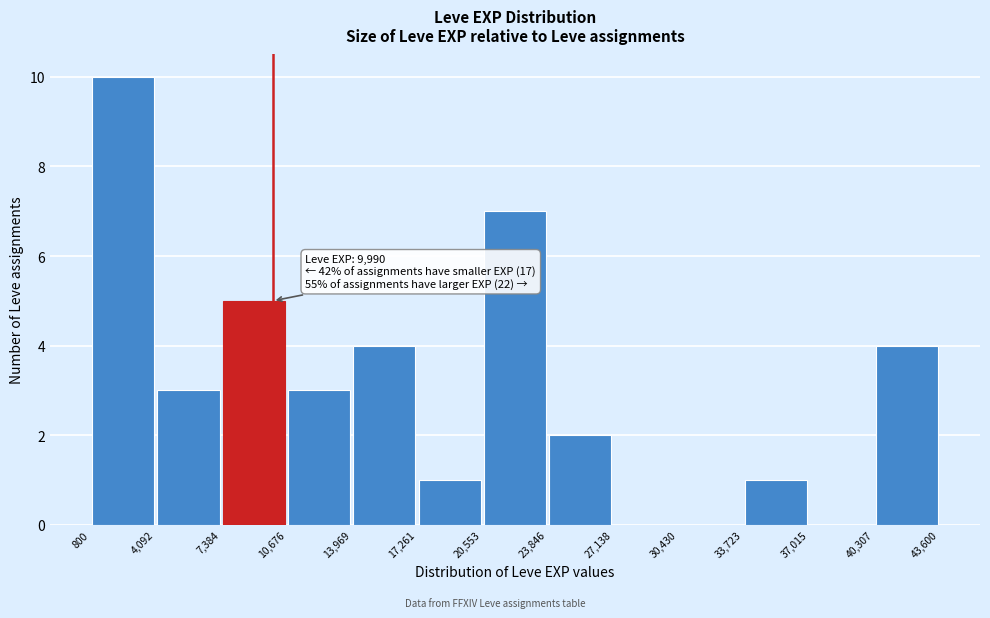

Which range on the x-axis has the tallest bar?

800 to 4,092